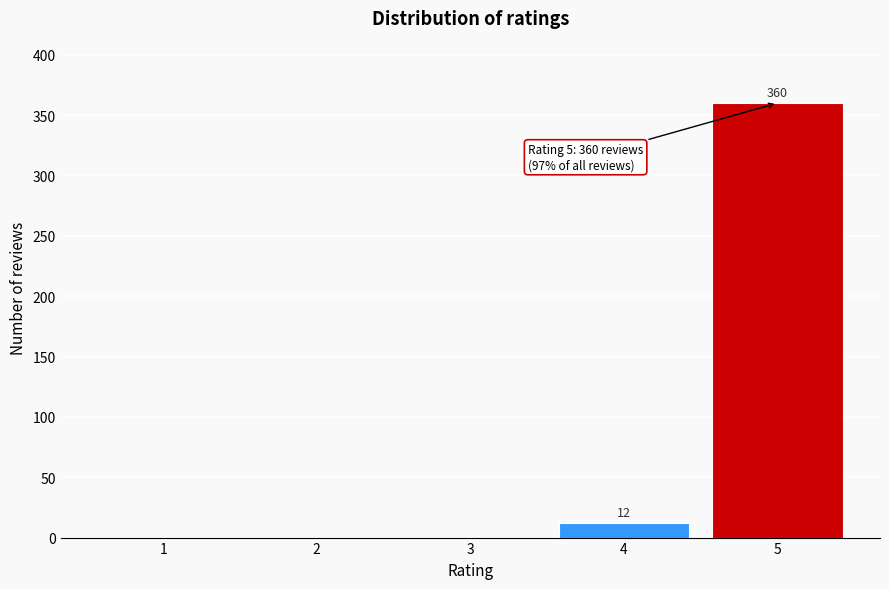

Reading left to right, what are all the values shown in this chart?

1=0	2=0	3=0	4=12	5=360